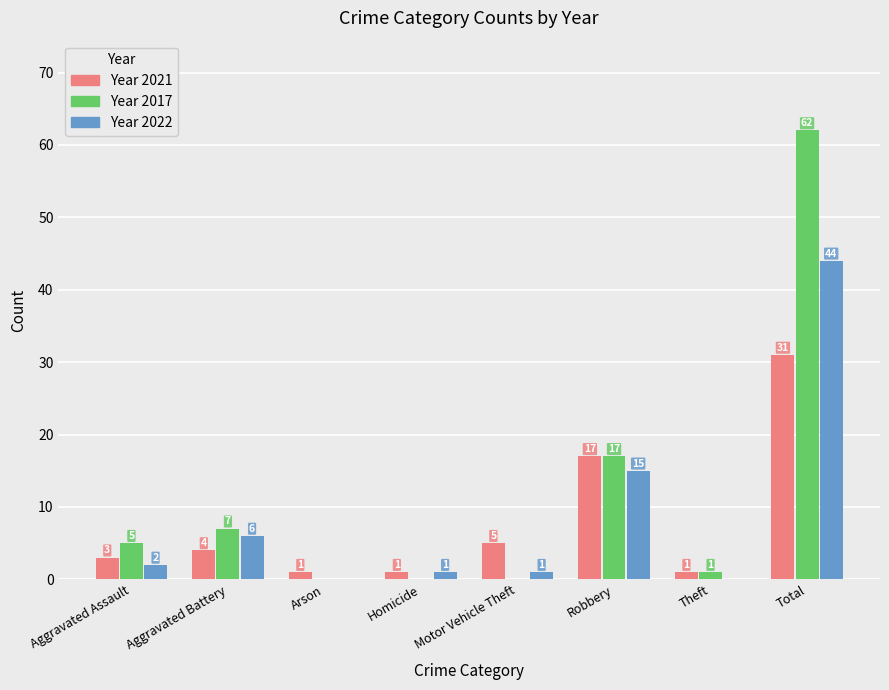

At which category is the sum across all series the highest?

Total